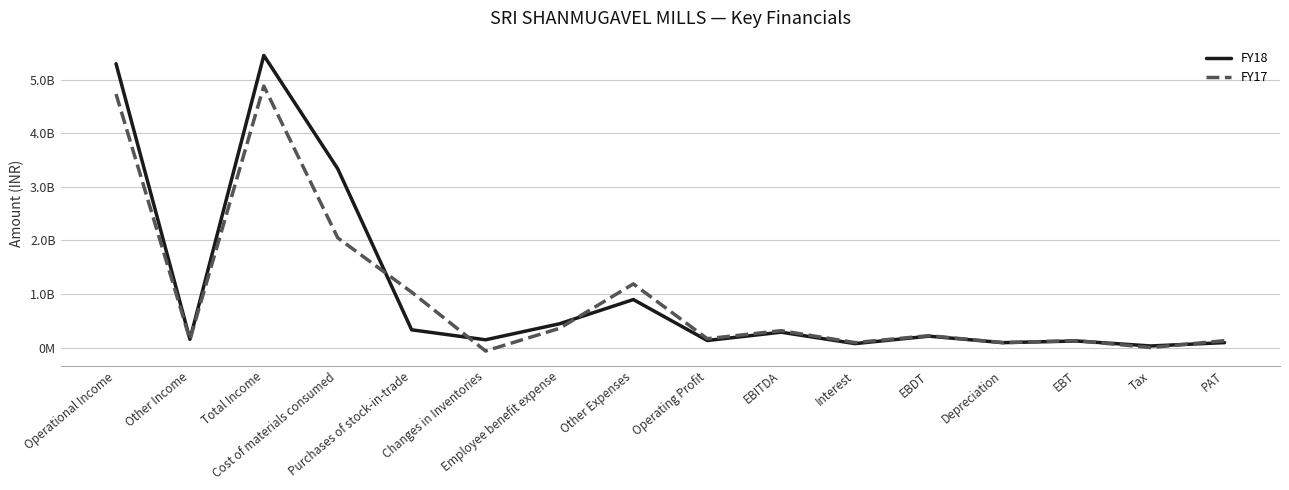

True or false: FY17 has a value of 359058336 at Employee benefit expense.

True